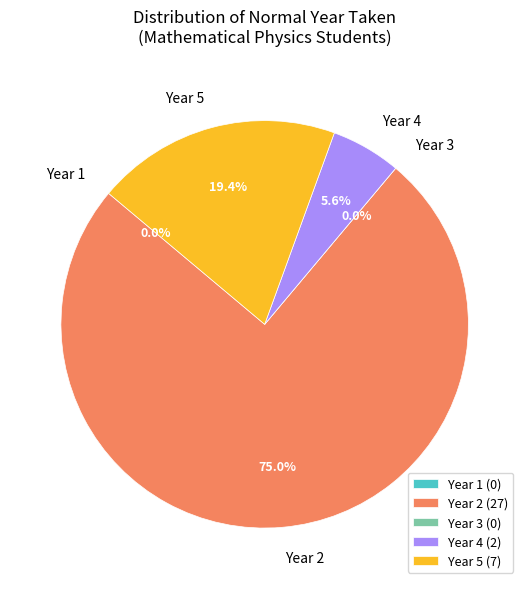

Is Year 3 the majority of the pie?

No